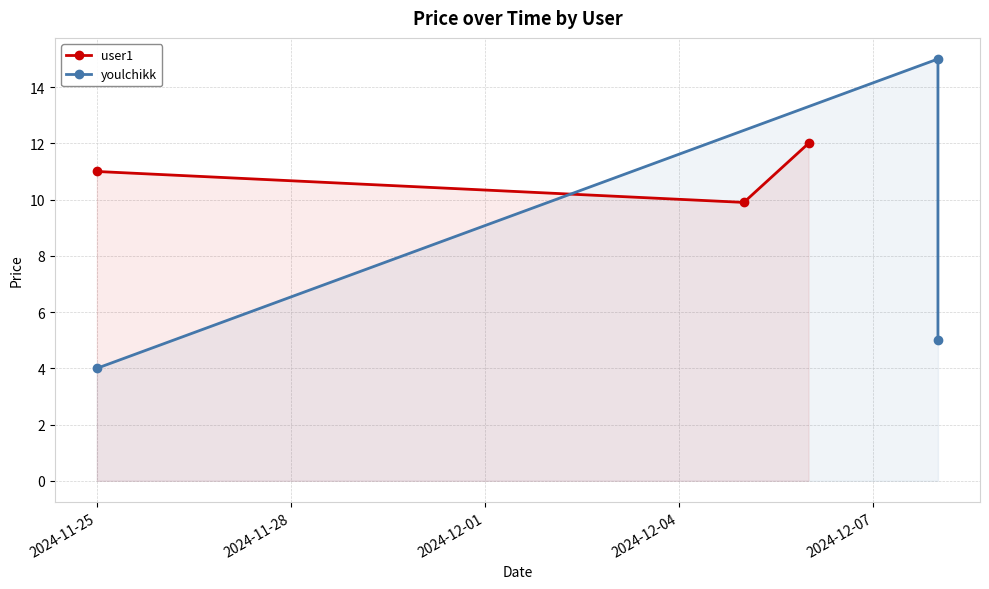

How many data points in user1 are above 11?

1